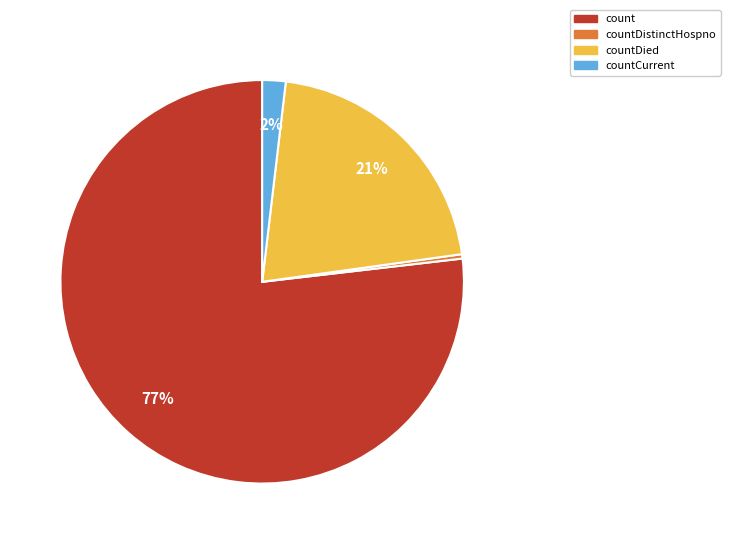

Is there a majority slice in this chart?

Yes